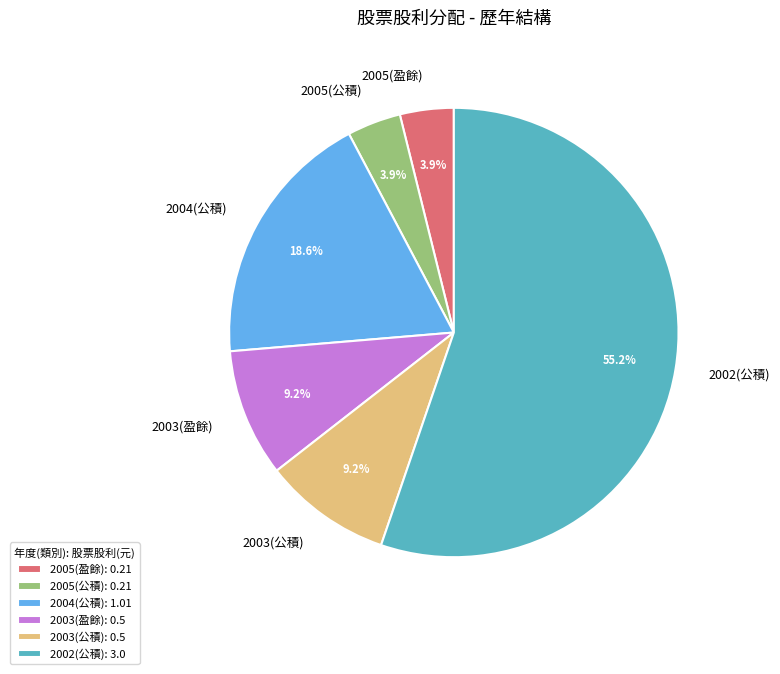

What percentage is the 2003(盈餘) slice, to the nearest percent?

9%